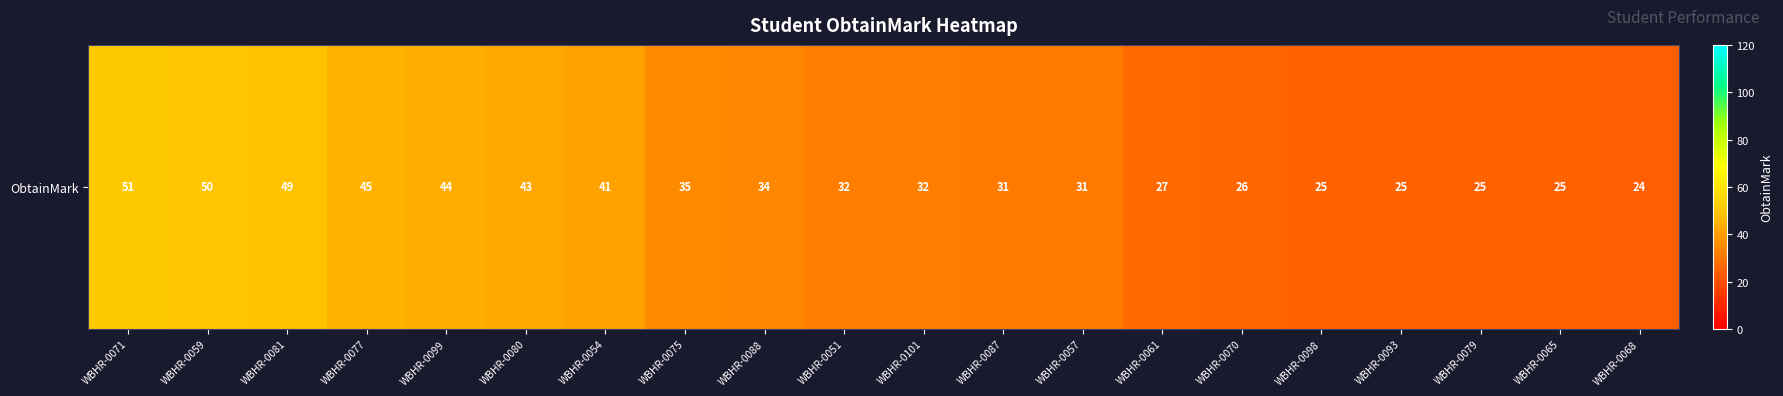

The value at WBHR-0065 is 14. True or false?

False